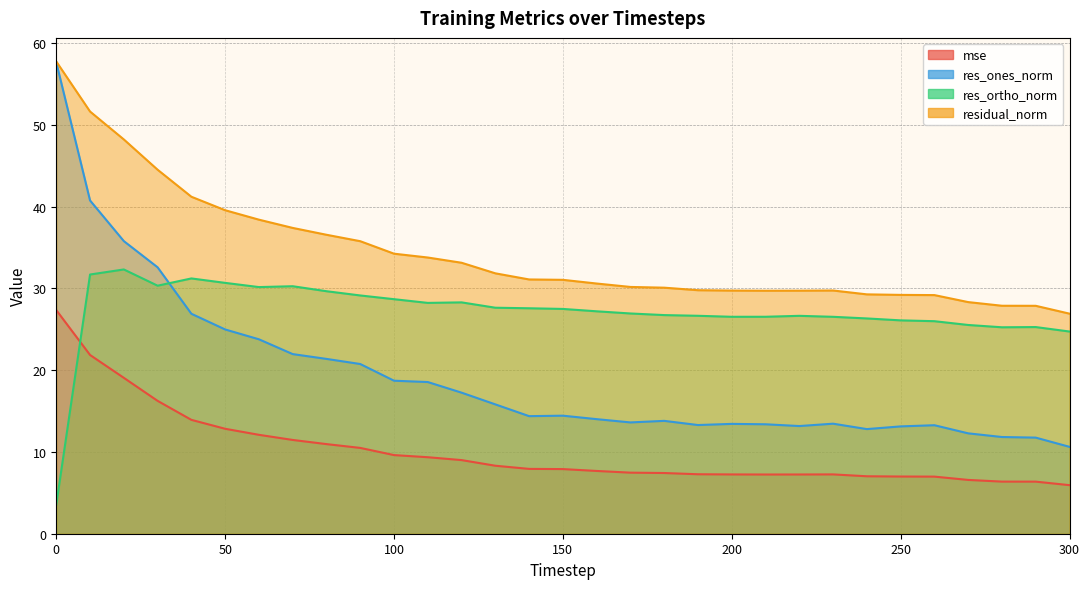

Rank the series by their maximum value, from highest to lowest.

residual_norm, res_ones_norm, res_ortho_norm, mse